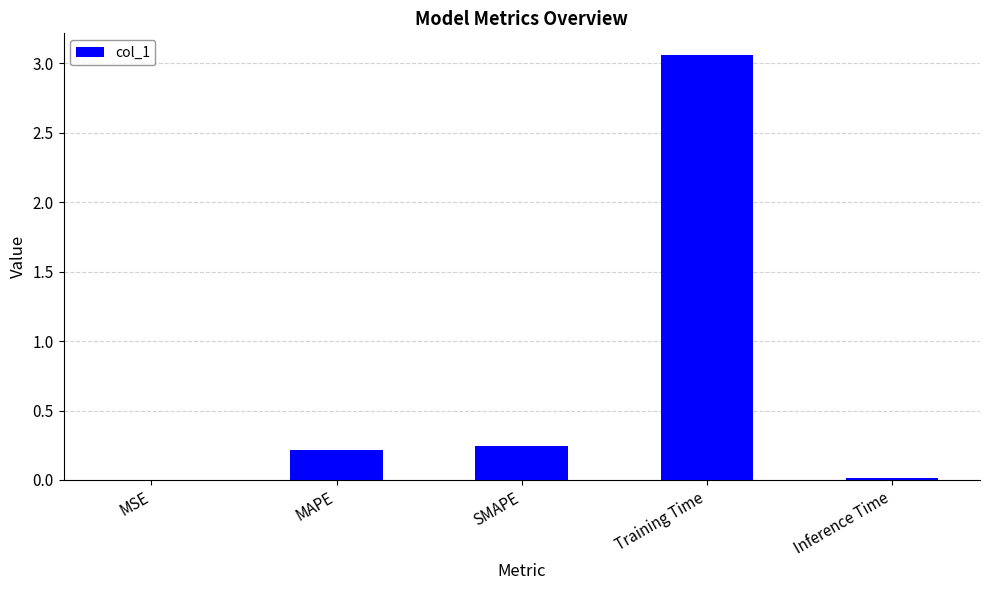

Which category has the highest value across all series?

Training Time